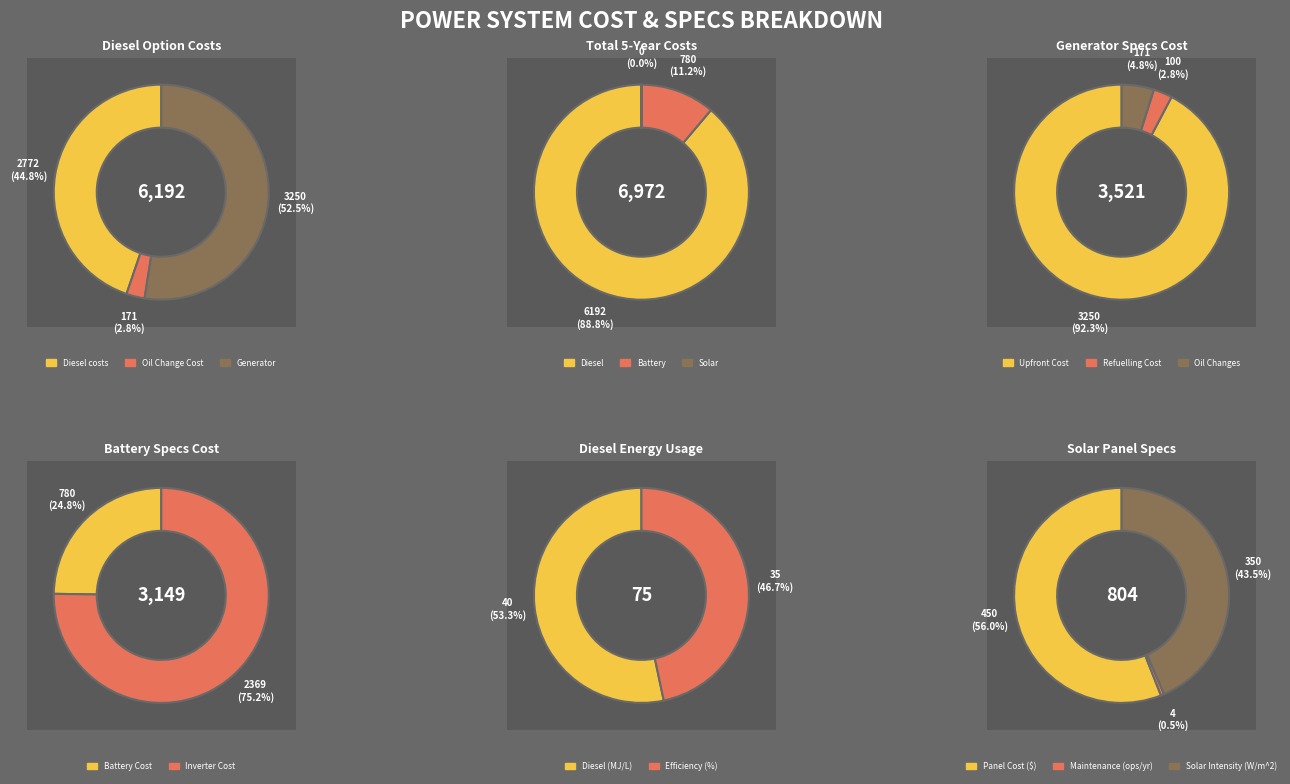

What is the smallest slice in the pie chart?

Solar